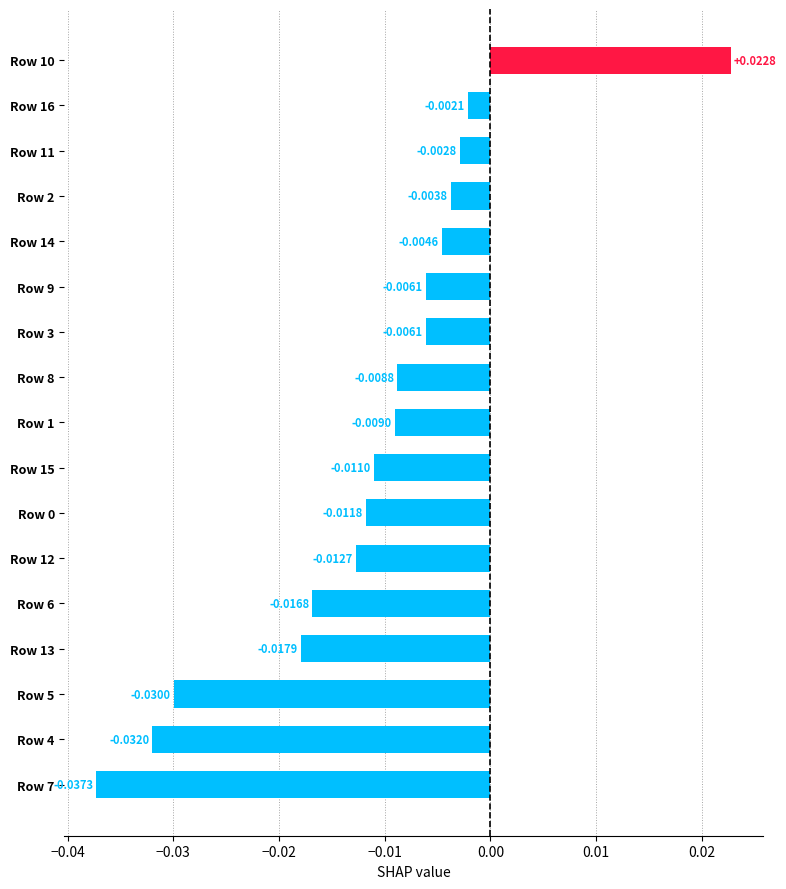

Which has a higher value, Row 13 or Row 5?

Row 13